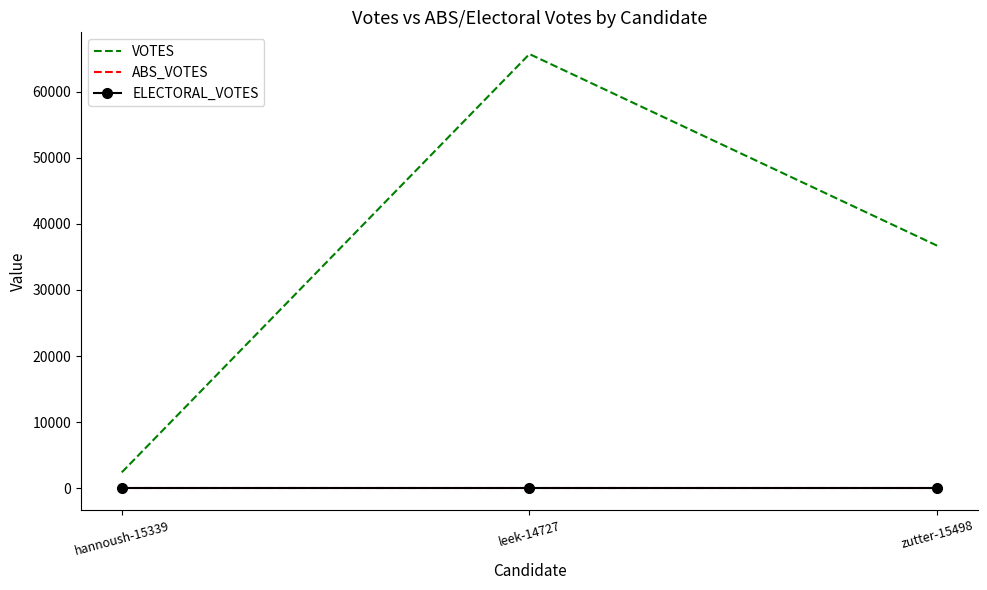

What is the label of the 3rd point from the left?

zutter-15498